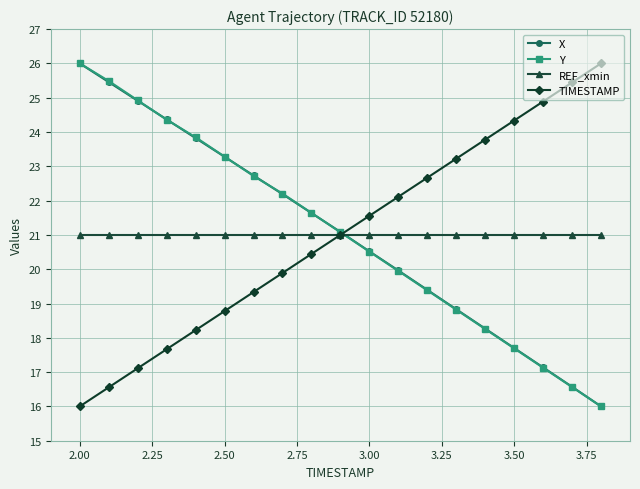

Reading left to right, what are all the values shown in this chart?

X: 26.0	25.5	24.9	24.4	23.8	23.3	22.7	22.2	21.6	21.1	20.5	20.0	19.4	18.8	18.3	17.7	17.1	16.6	16.0
Y: 26.0	25.5	24.9	24.4	23.8	23.3	22.7	22.2	21.6	21.1	20.5	19.9	19.4	18.8	18.3	17.7	17.1	16.6	16.0
REF_xmin: 21.0	21.0	21.0	21.0	21.0	21.0	21.0	21.0	21.0	21.0	21.0	21.0	21.0	21.0	21.0	21.0	21.0	21.0	21.0
TIMESTAMP: 16.0	16.6	17.1	17.7	18.2	18.8	19.3	19.9	20.4	21.0	21.6	22.1	22.7	23.2	23.8	24.3	24.9	25.4	26.0